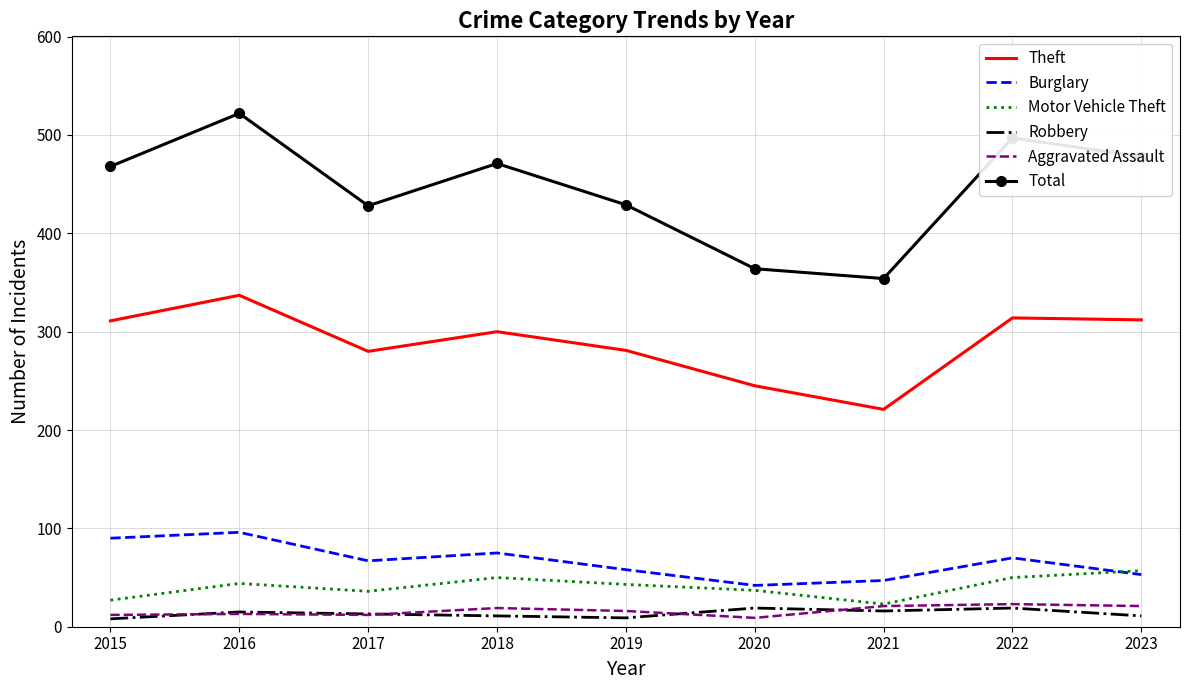

Read the Theft value at 2017, to the nearest 5.

280